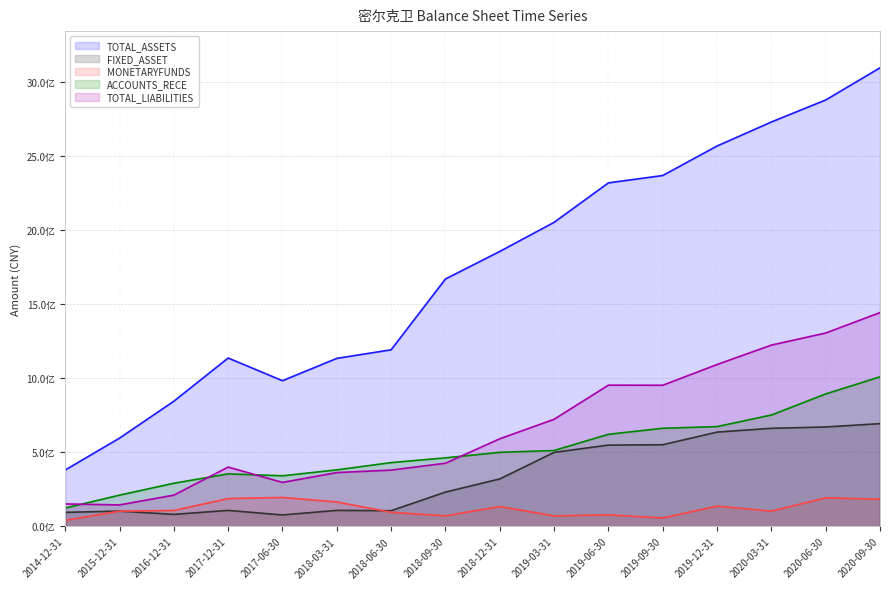

Is the value of TOTAL_LIABILITIES at 2020-03-31 greater than the value of FIXED_ASSET at 2020-09-30?

Yes